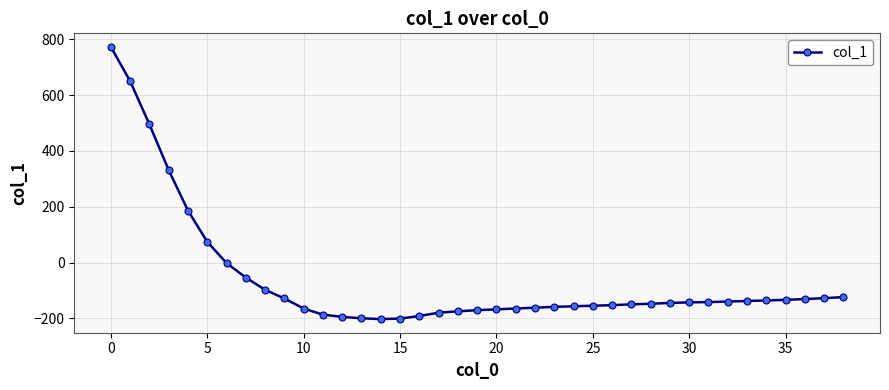

What is the greatest value displayed?

773